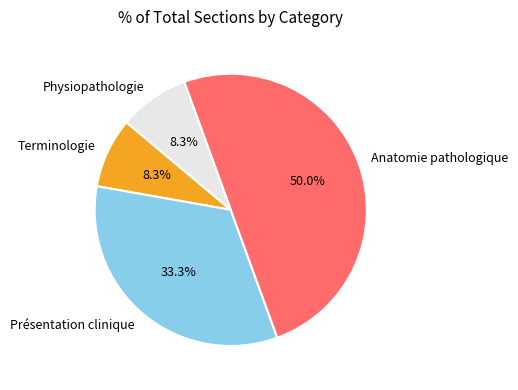

Which slice is the largest?

Anatomie pathologique